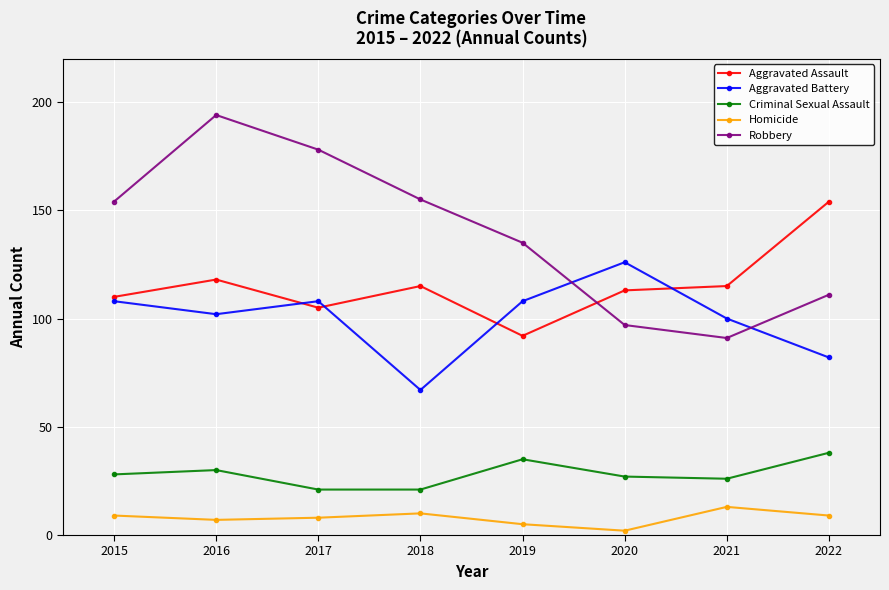

What is the average value of the Robbery series?

139